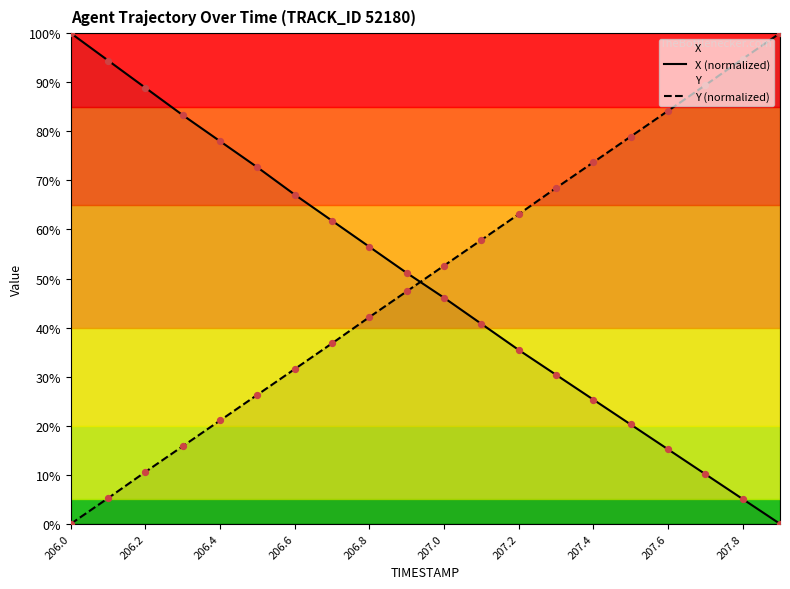

After their last crossing, which series has the higher values: X (normalized) or Y (normalized)?

Y (normalized)